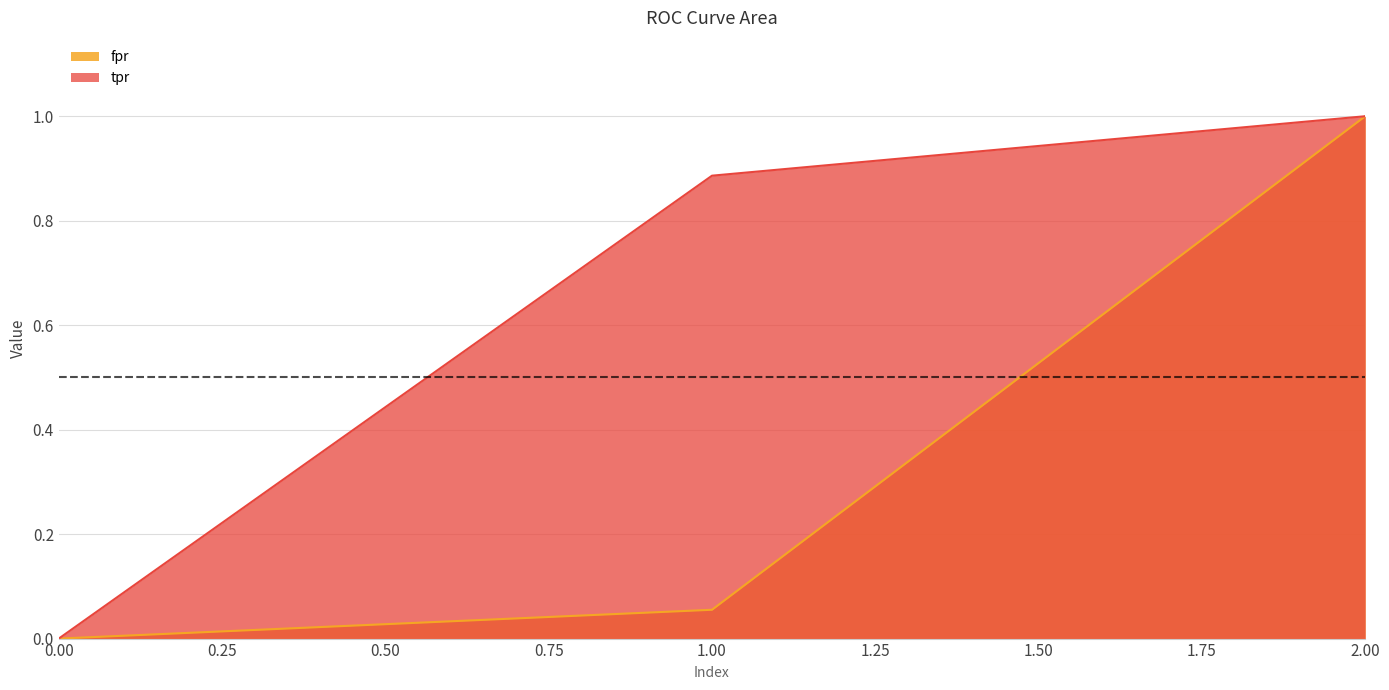

Reading right to left, transcribe all the data shown in this chart.

fpr: 2=1.0	1=0.1	0=0.0
tpr: 2=1.0	1=0.9	0=0.0